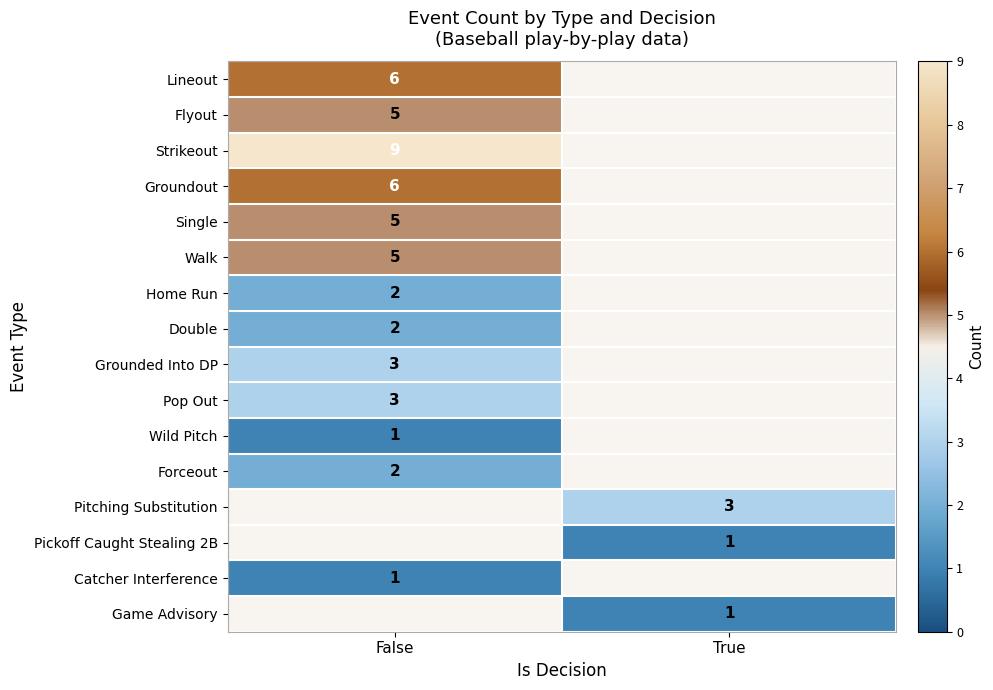

True or false: Lineout has a value of 6 at False.

True